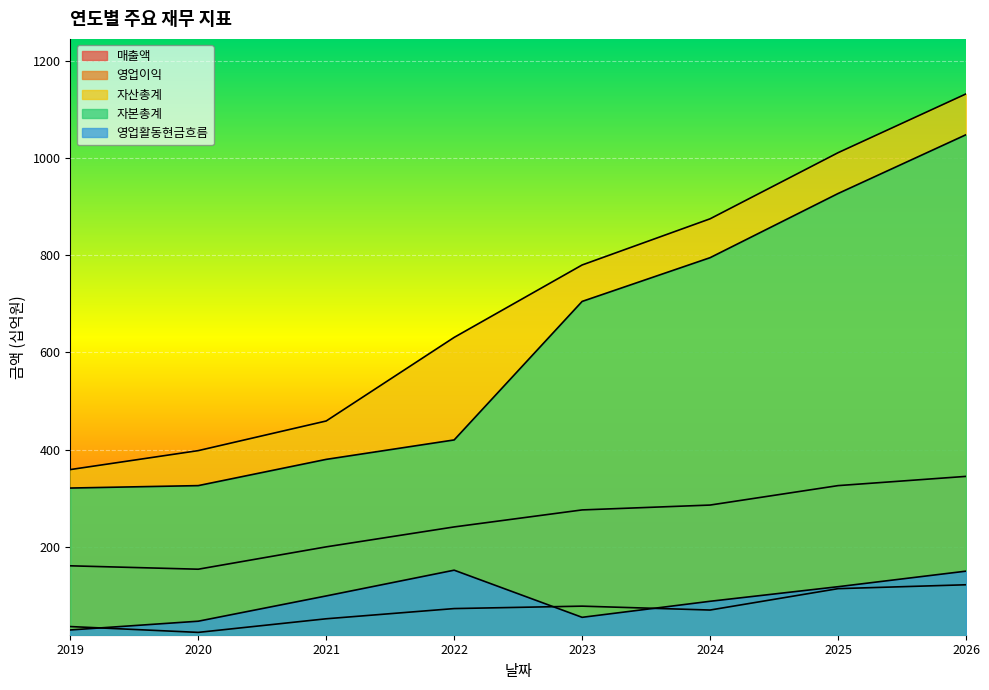

Does the chart display data point markers on the line(s)?

No